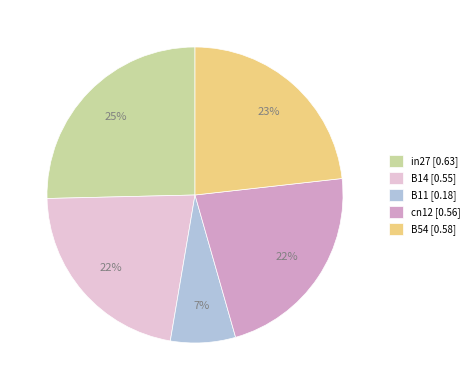

Is it true that cn12 is 30% of the pie?

False